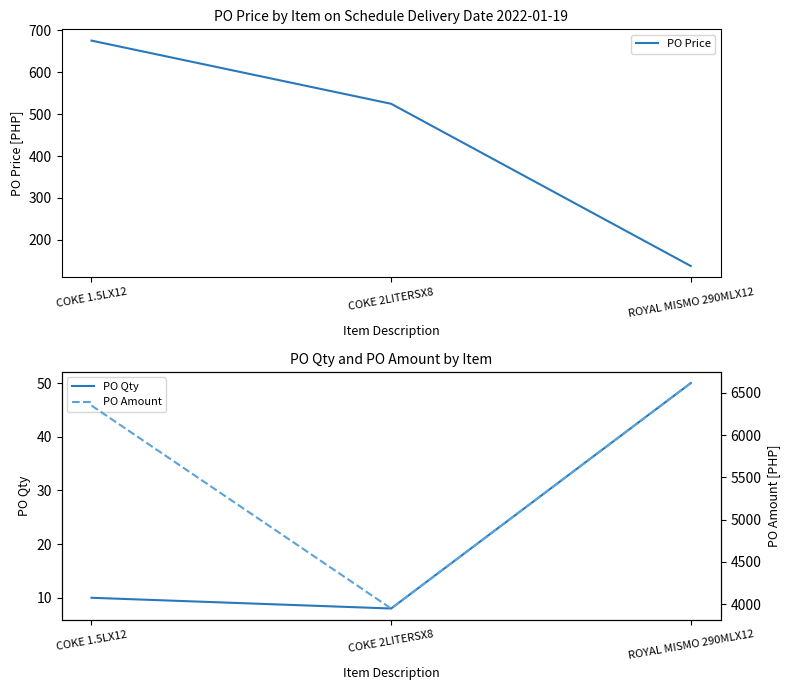

What value does the PO Amount series have at COKE 2LITERSX8?

3947.4